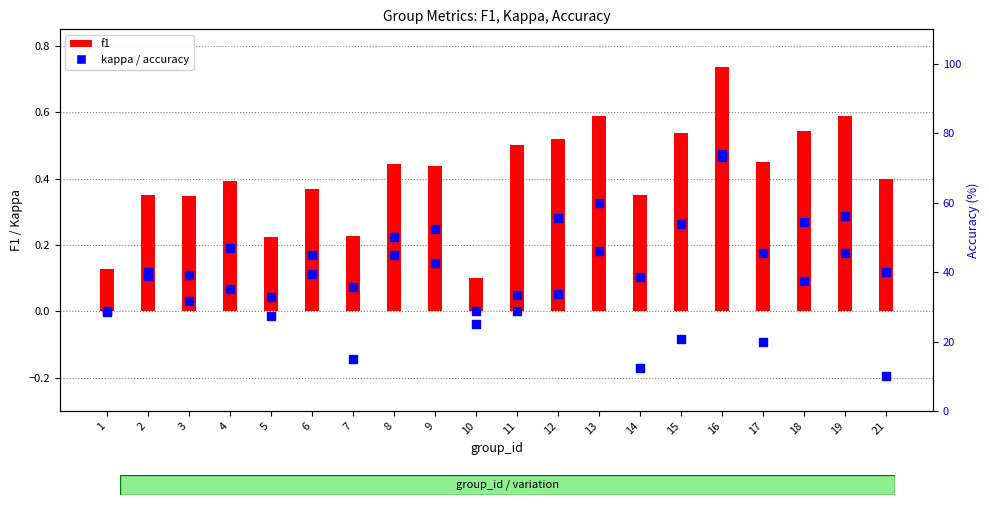

At how many categories does at least one series exceed 69?

1